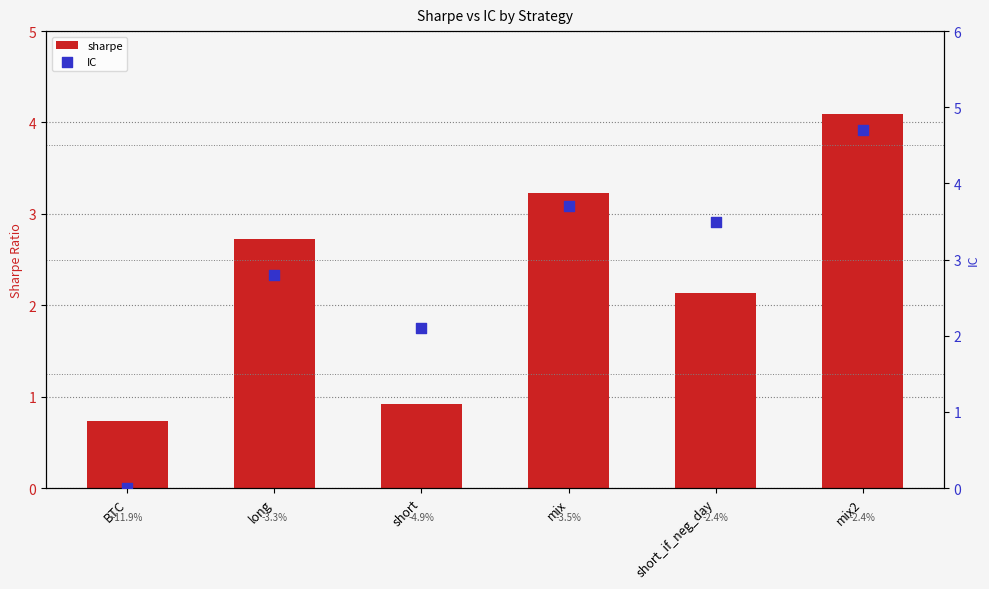

Which series contains the lowest Y value?

IC